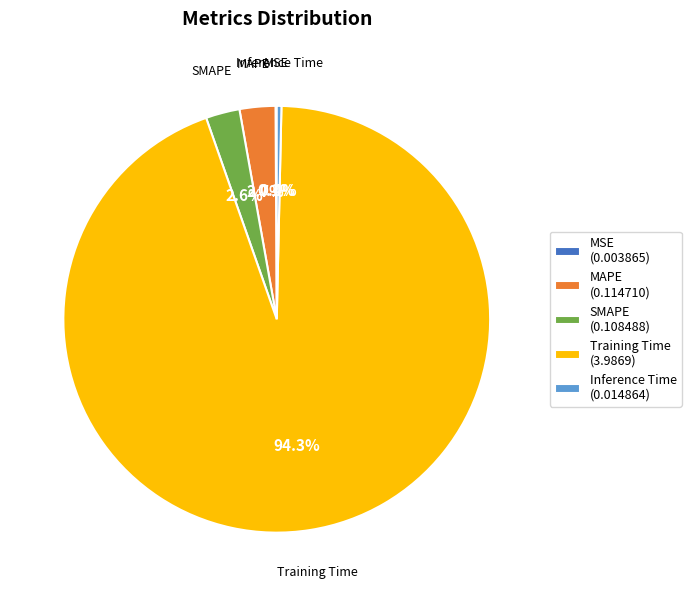

To the nearest percent, what is the difference between the Training Time and MAPE slice percentages?

92%